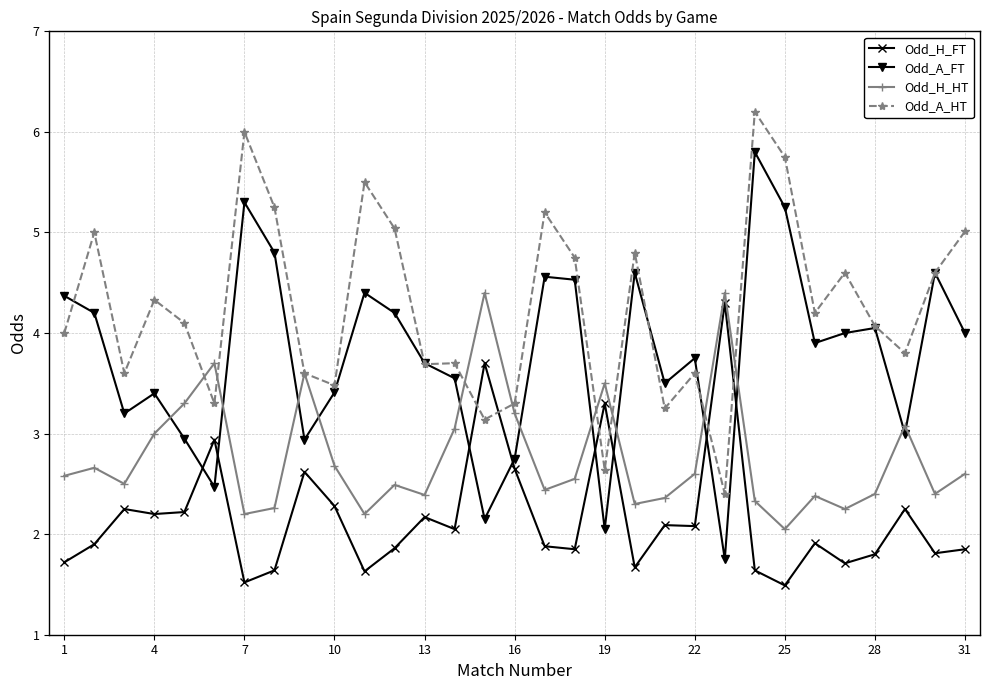

What is the maximum value shown in the chart?

6.2